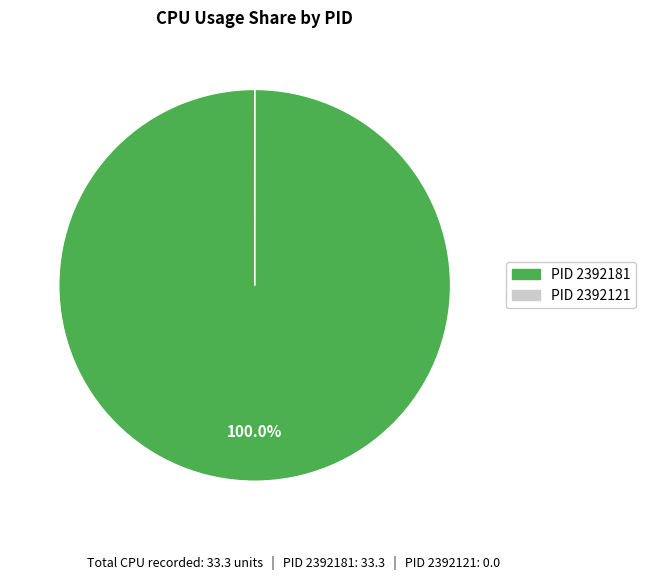

Which category accounts for the majority?

PID 2392181